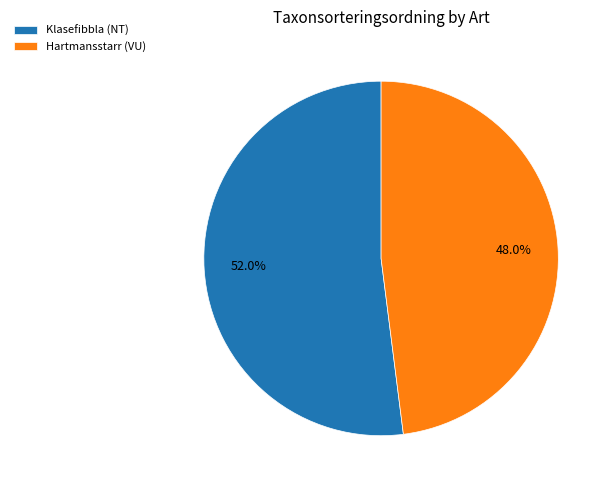

Rank the categories by value from lowest to highest.

Hartmansstarr (VU), Klasefibbla (NT)